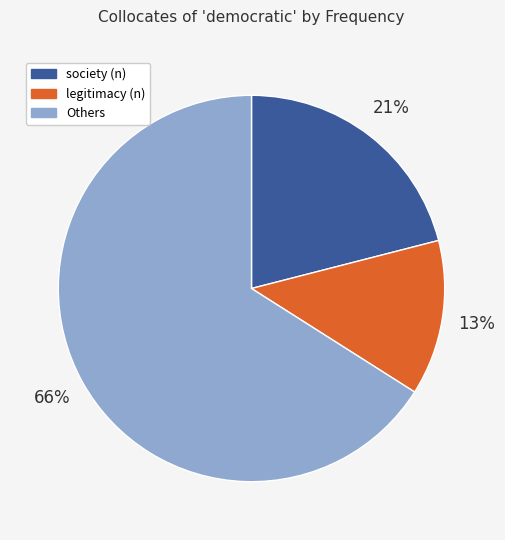

To the nearest percent, what is the difference between the largest and smallest slice percentages?

53%